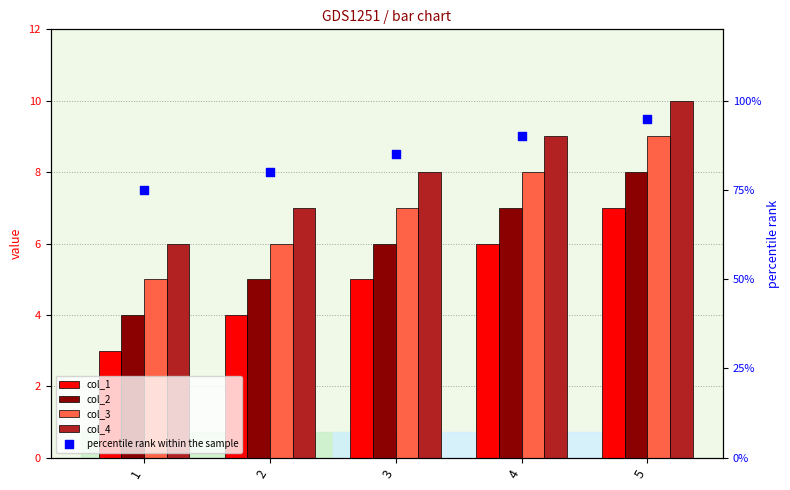

At which category is the sum across all series the highest?

5